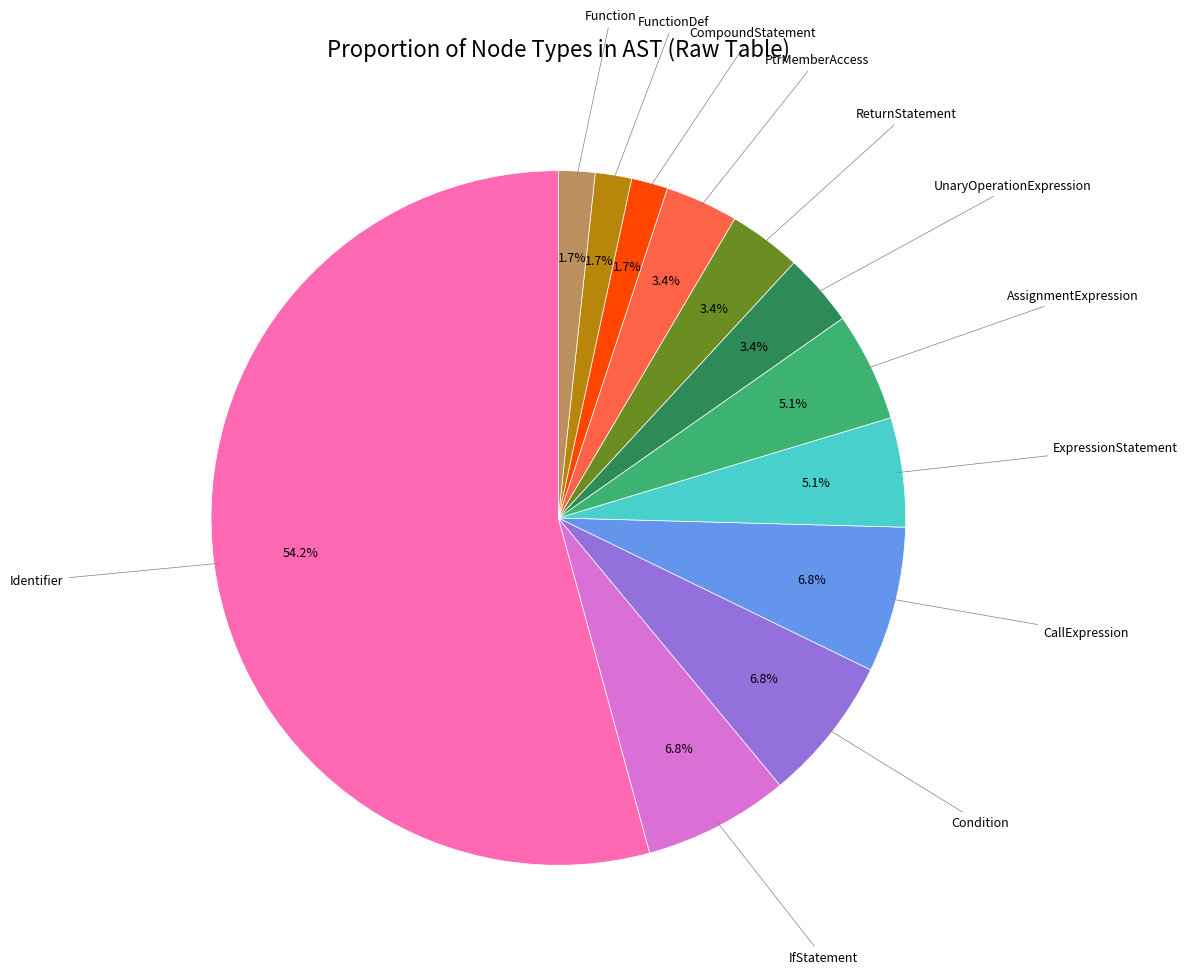

To the nearest percent, what is the average slice percentage?

8%